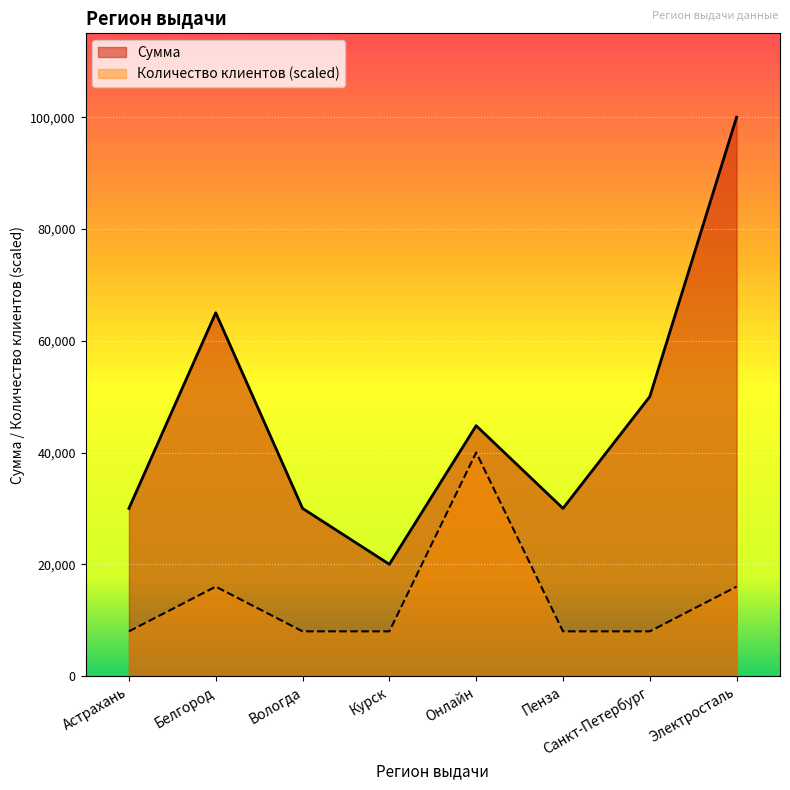

Which series has the widest spread of values?

Сумма